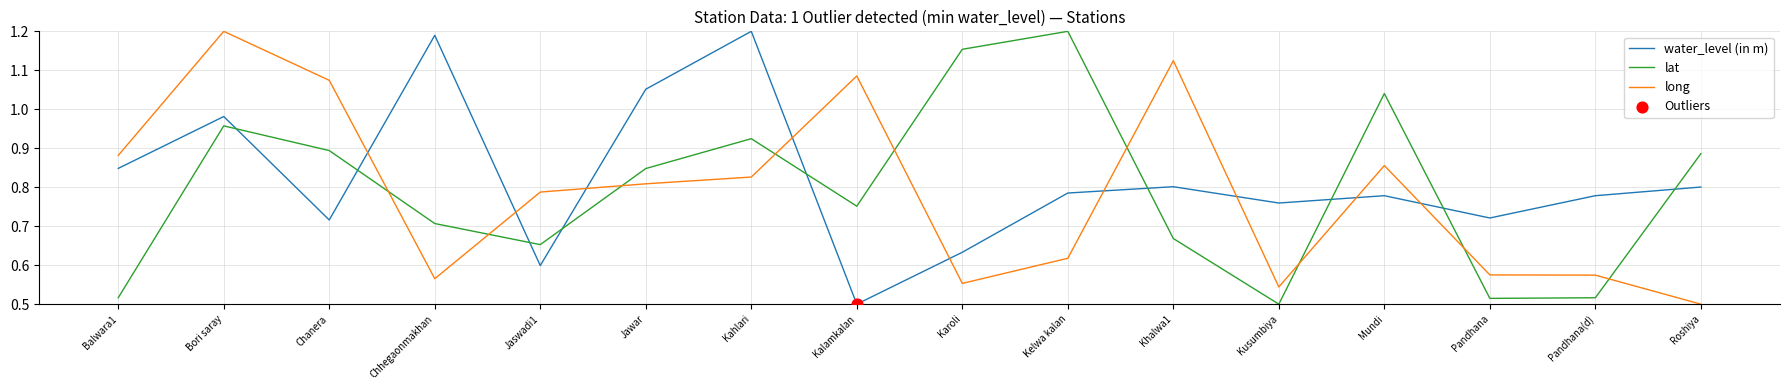

Which series changed the most between Bori saray and Kelwa kalan?

long